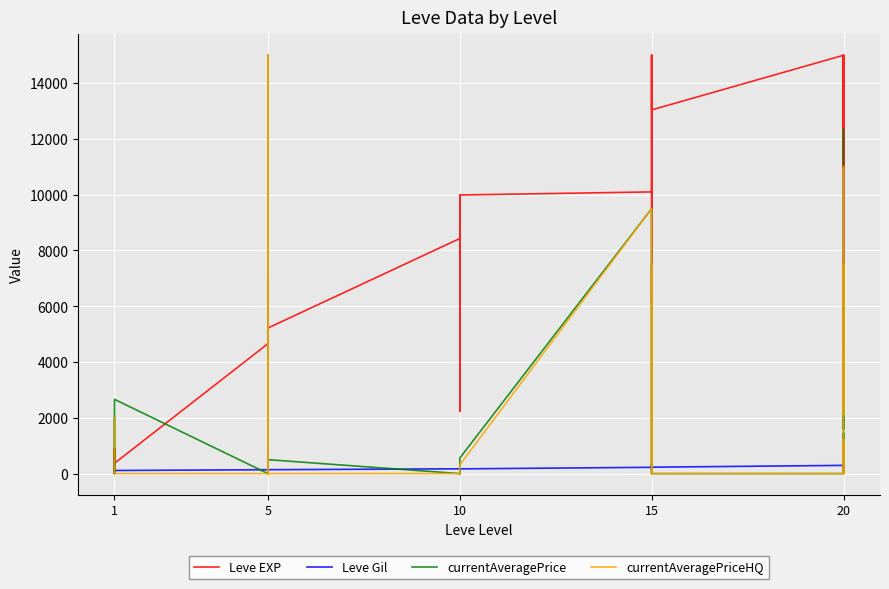

True or false: Leve Gil has more than 2 points higher than both neighbors.

True